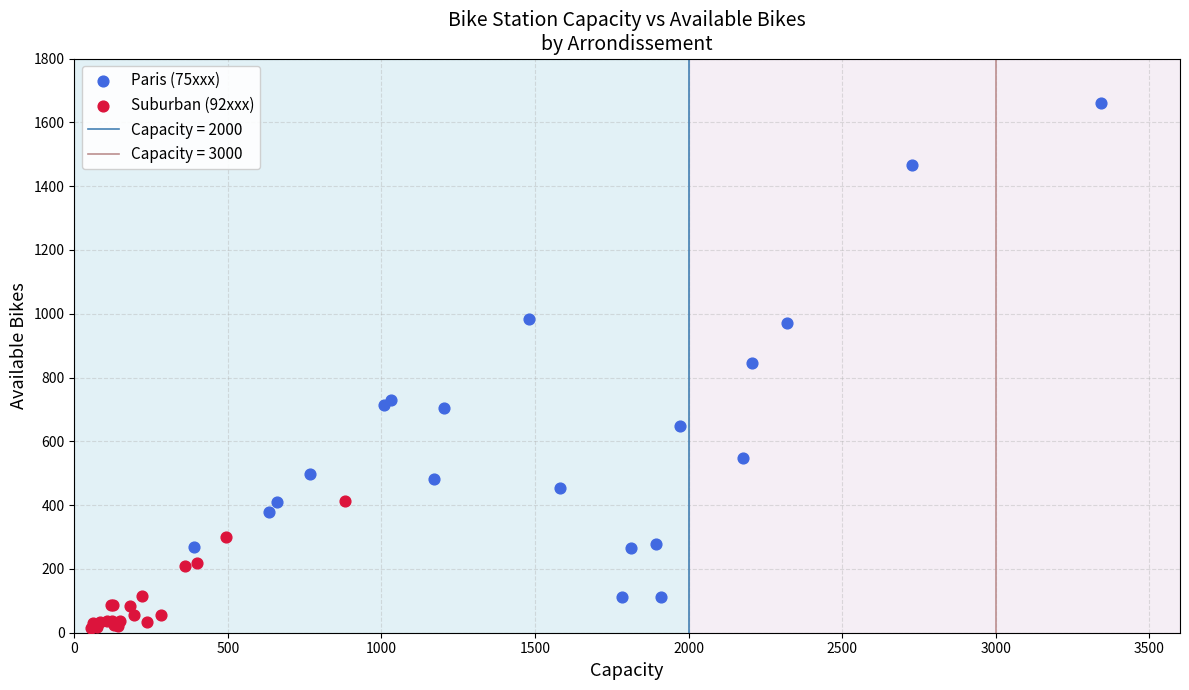

Which series contains the lowest Y value?

Suburban (92xxx)